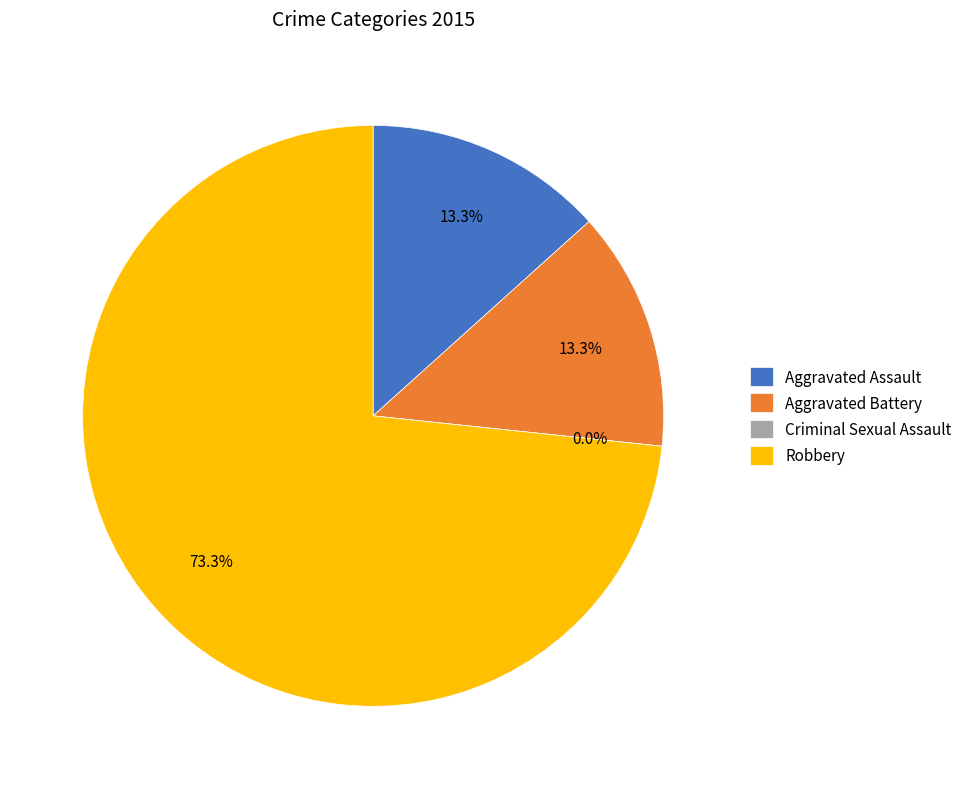

The Aggravated Assault slice represents 13% of the pie. True or false?

True